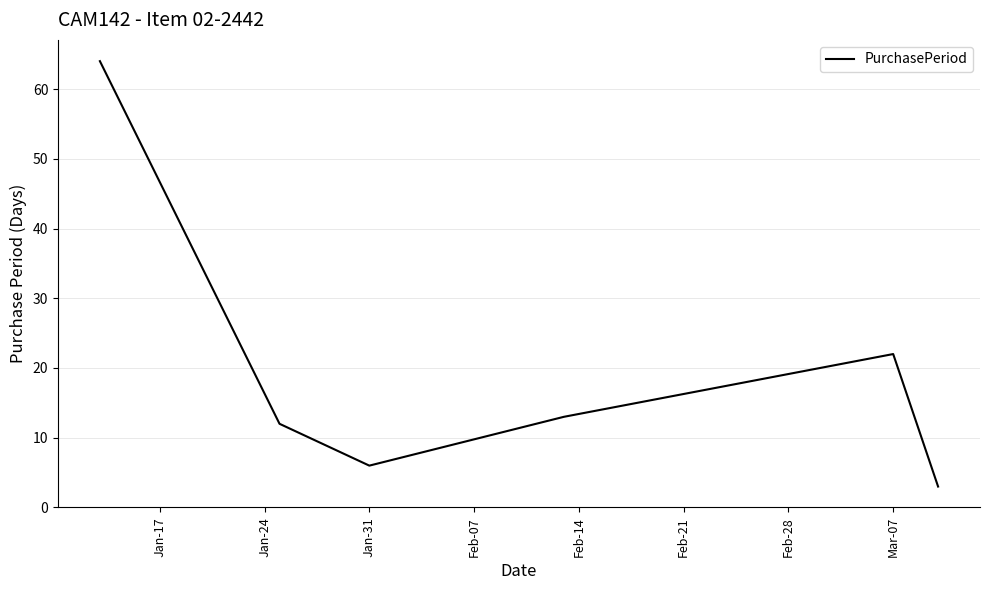

What is the greatest value displayed?

64